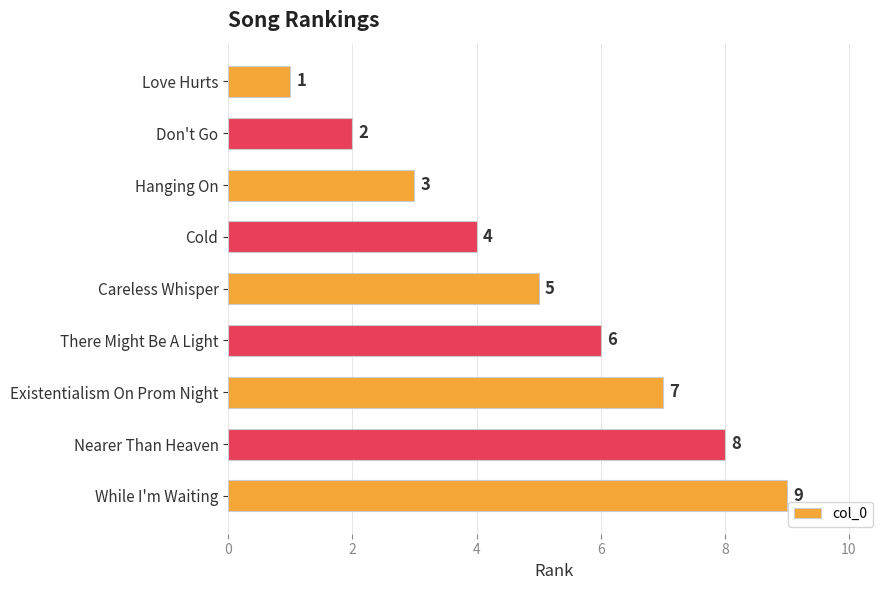

Count the values in the range 3 to 7.

5